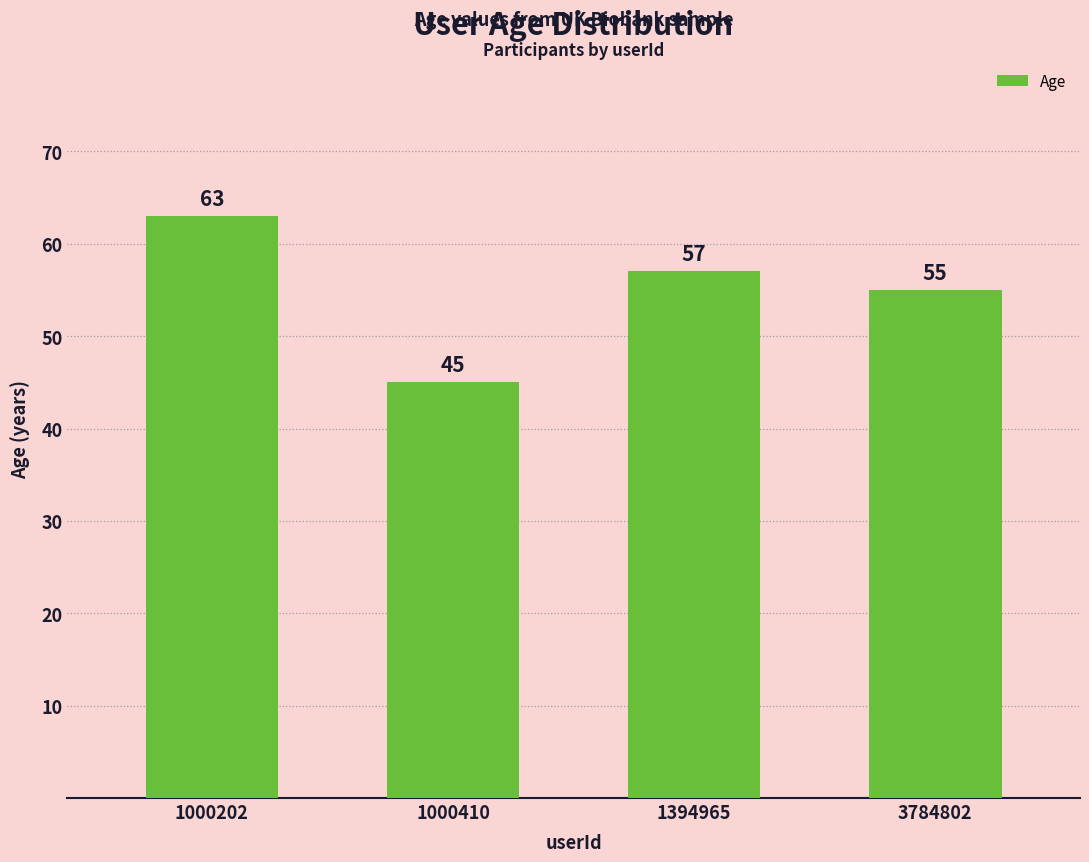

Are the bars grouped side by side (vs. stacked)?

No